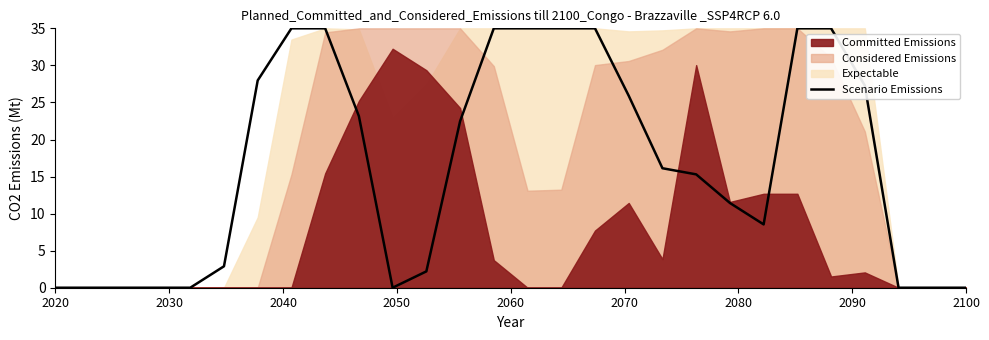

What is the value of the 21st point from the left?

11.4